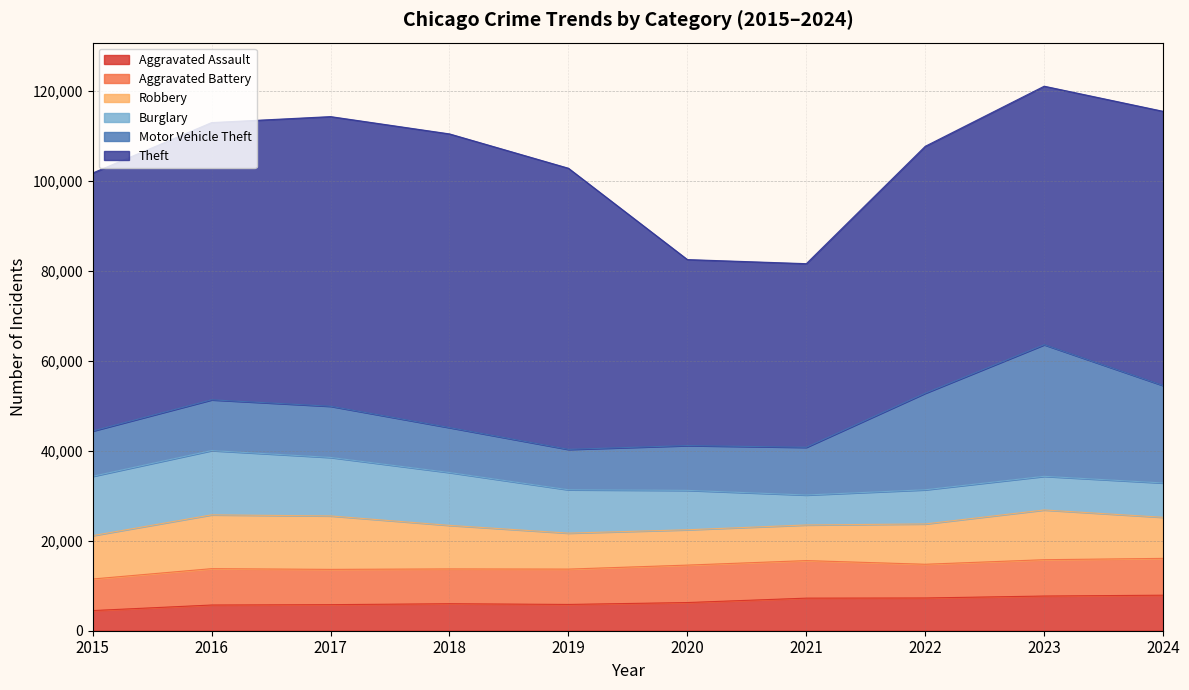

The value of Aggravated Assault at 2021 is 7242. True or false?

True